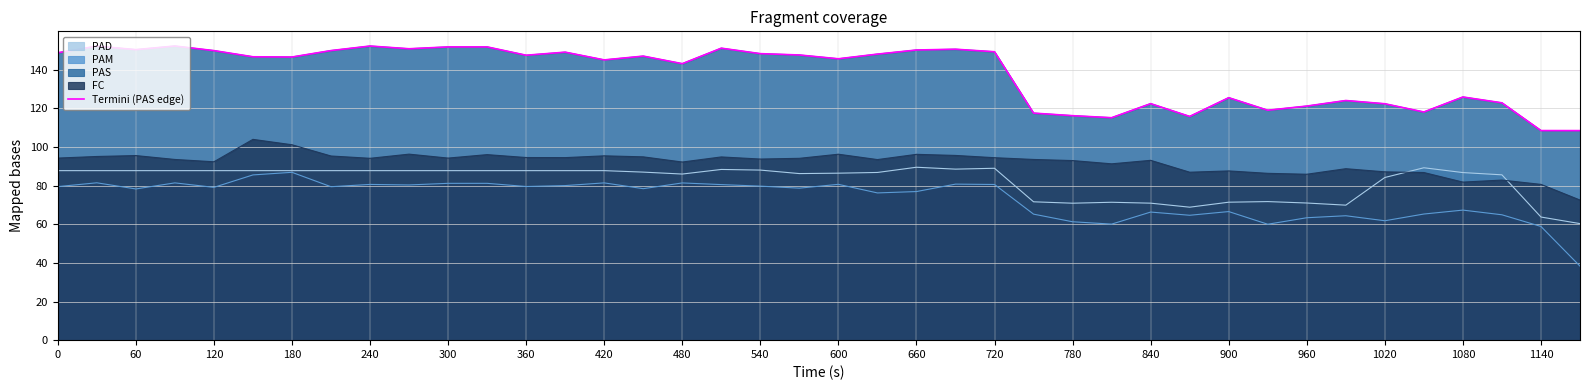

The chart shows a value of 149.0 at 720. True or false?

True